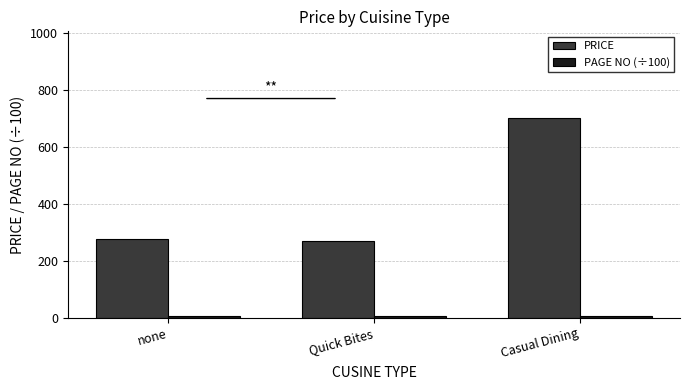

Are the bars grouped side by side (vs. stacked)?

Yes